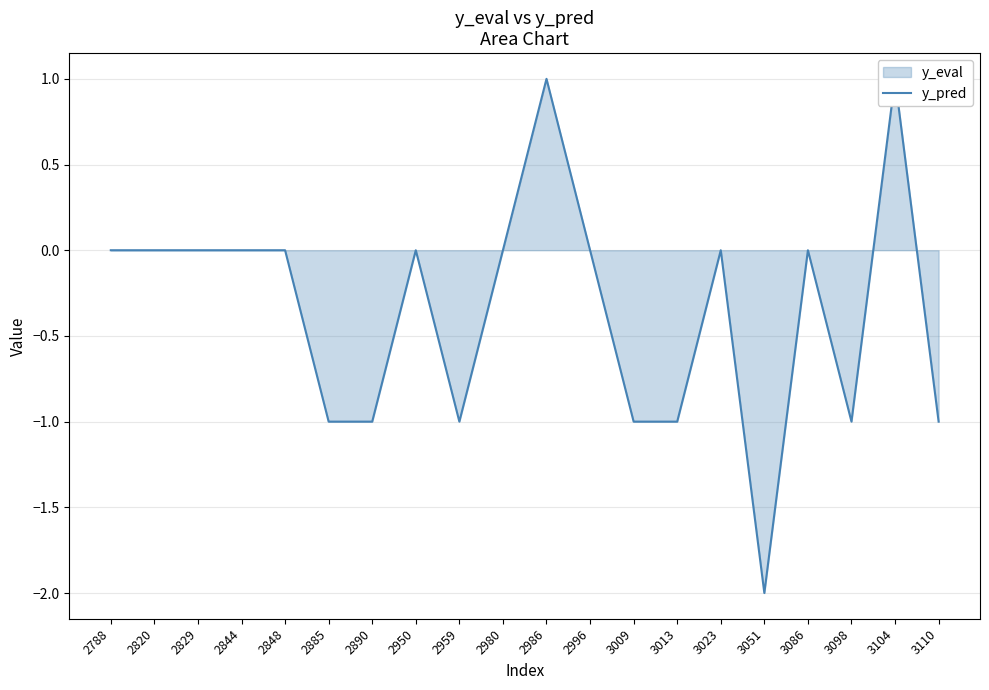

The chart shows a value of -1 at 3013. True or false?

True